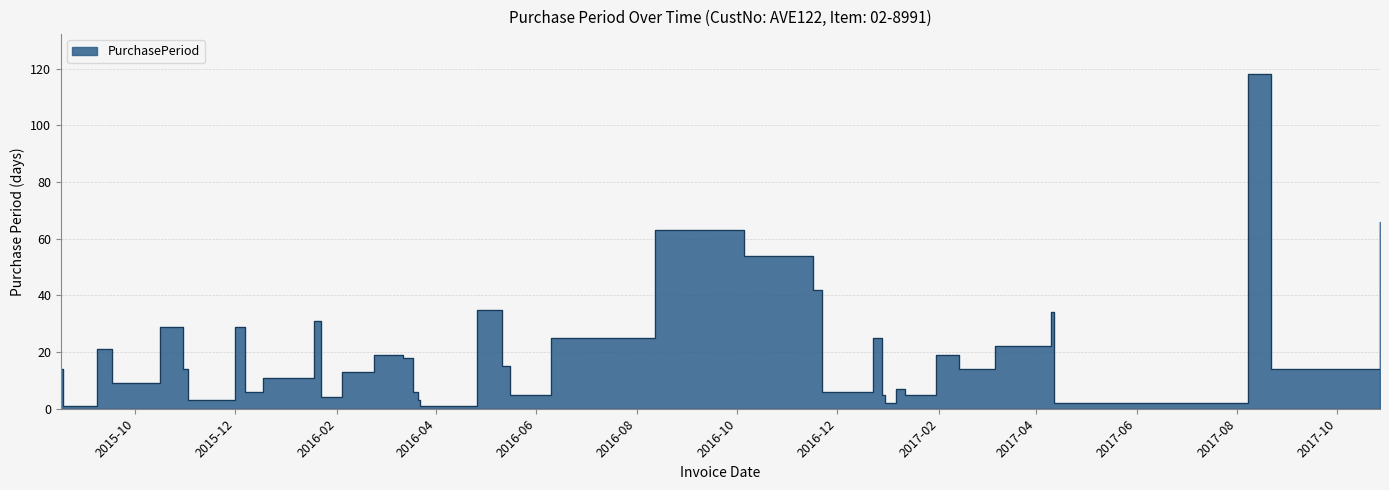

What is the value of the 35th point from the left?

22